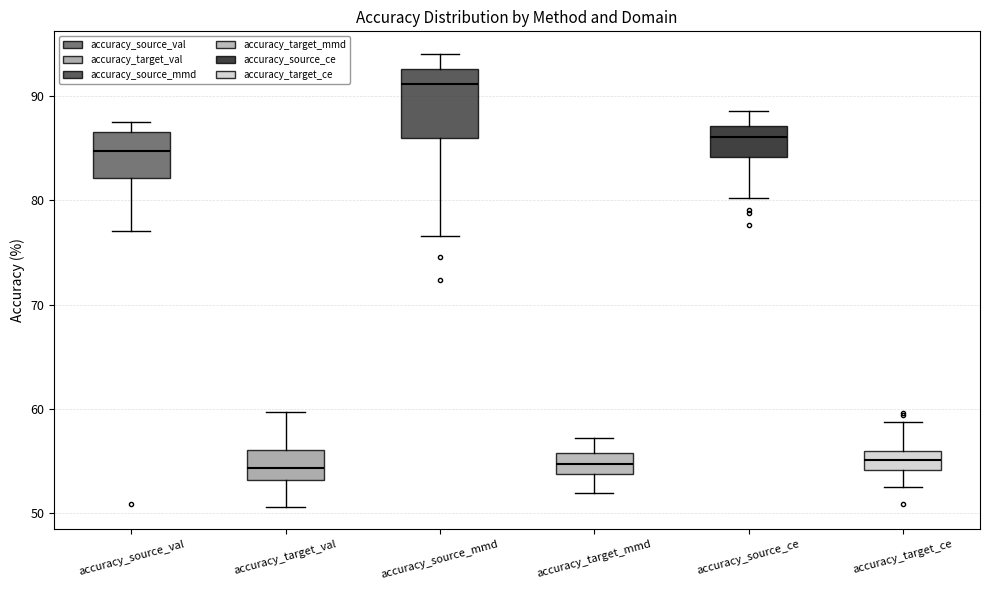

Reading left to right, transcribe this box plot: for each box, give where its median line is, the range the box spans, and where its two whiskers end, as read against the y-axis. The values are not printed on the chart, so give them approximately, as read against the axis.

accuracy_source_val: median 85, box 82 to 87, whiskers 77 to 88
accuracy_target_val: median 54, box 53 to 56, whiskers 51 to 60
accuracy_source_mmd: median 91, box 86 to 93, whiskers 77 to 94
accuracy_target_mmd: median 55, box 54 to 56, whiskers 52 to 57
accuracy_source_ce: median 86, box 84 to 87, whiskers 80 to 89
accuracy_target_ce: median 55, box 54 to 56, whiskers 53 to 59